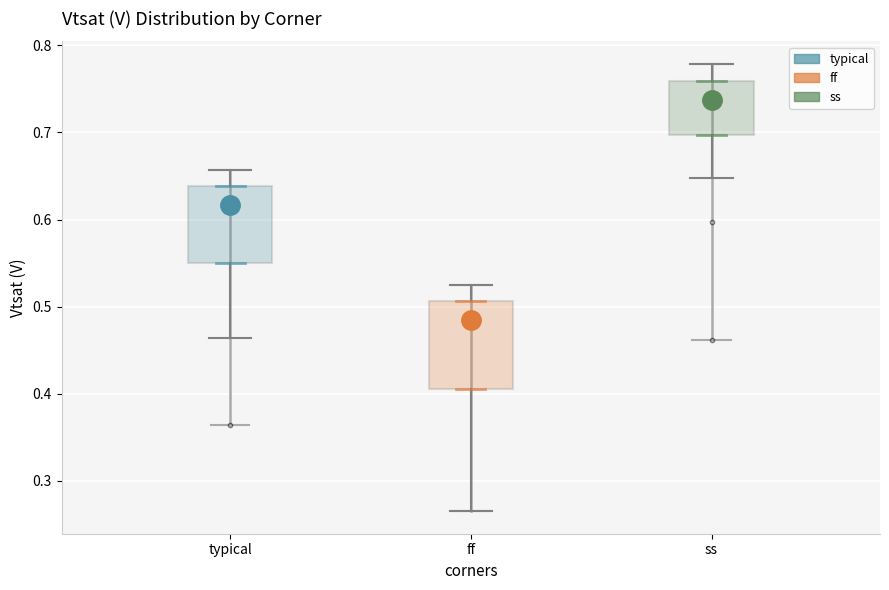

Reading left to right, transcribe this box plot: for each box, give where its median line is, the range the box spans, and where its two whiskers end, as read against the y-axis. The values are not printed on the chart, so give them approximately, as read against the axis.

typical: median 0.62, box 0.55 to 0.64, whiskers 0.46 to 0.66
ff: median 0.48, box 0.41 to 0.51, whiskers 0.27 to 0.53
ss: median 0.74, box 0.70 to 0.76, whiskers 0.65 to 0.78